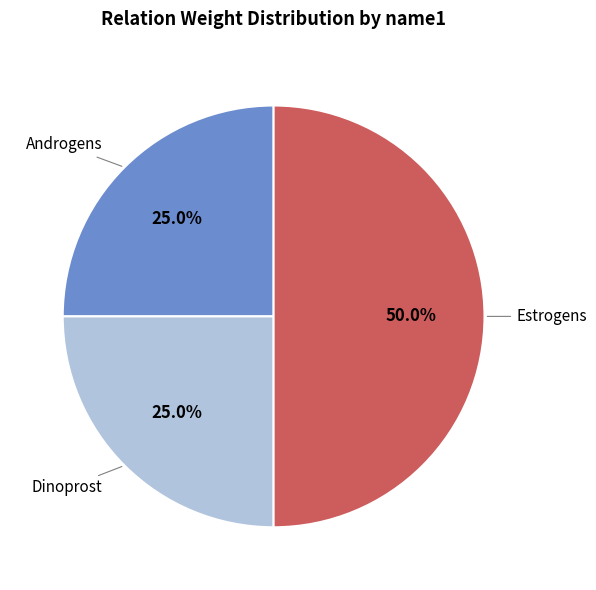

Does Androgens account for over 50% of the chart?

No